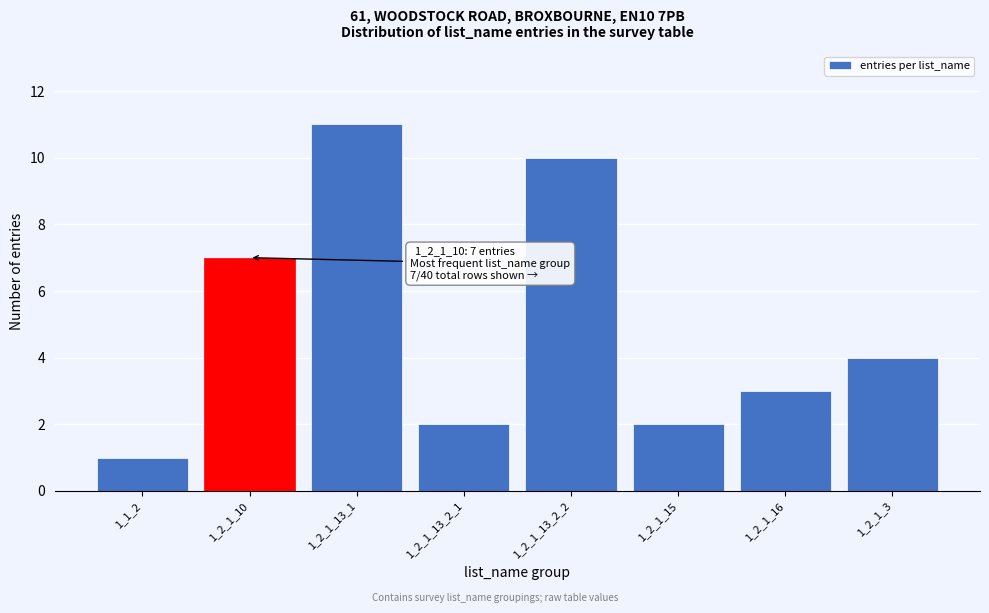

Reading left to right, transcribe all the data shown in this chart.

1	7	11	2	10	2	3	4